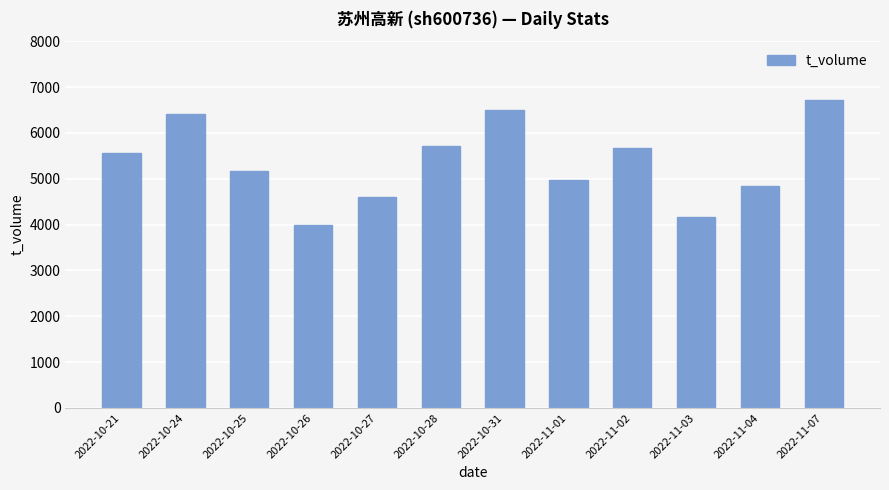

What is the label of the 12th bar from the right?

2022-10-21